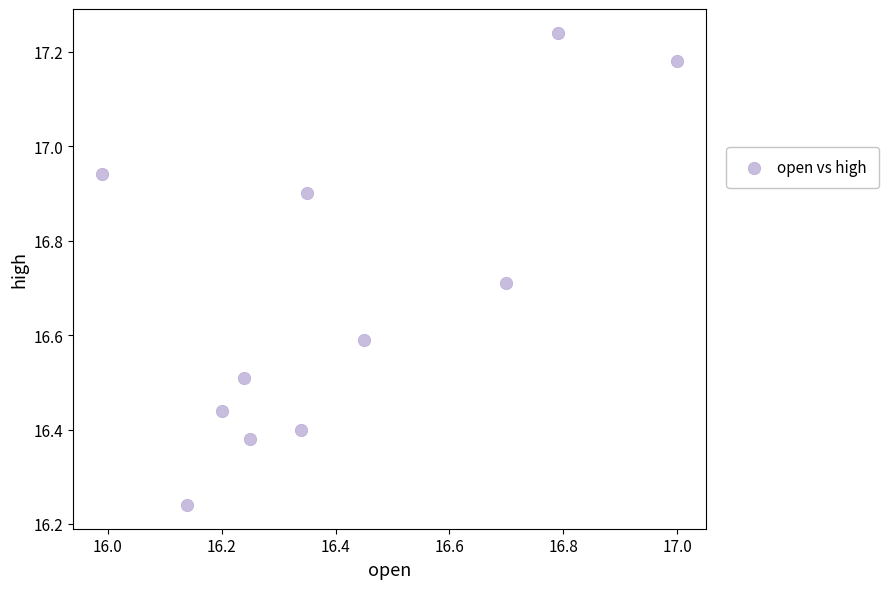

What is the average Y value?

16.7